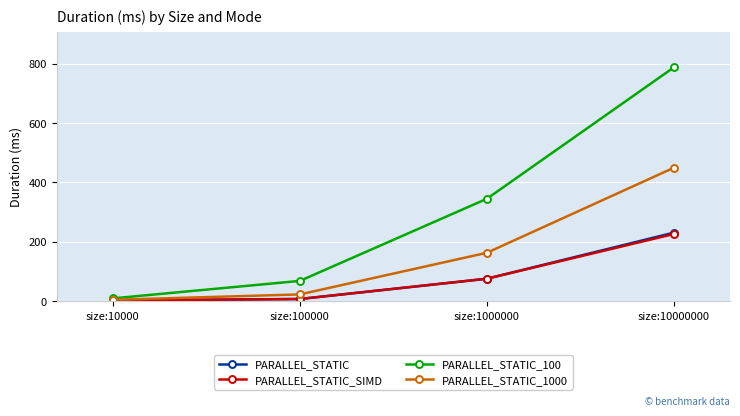

What is the difference between the second highest and second lowest values in the PARALLEL_STATIC_100 series?

276.7